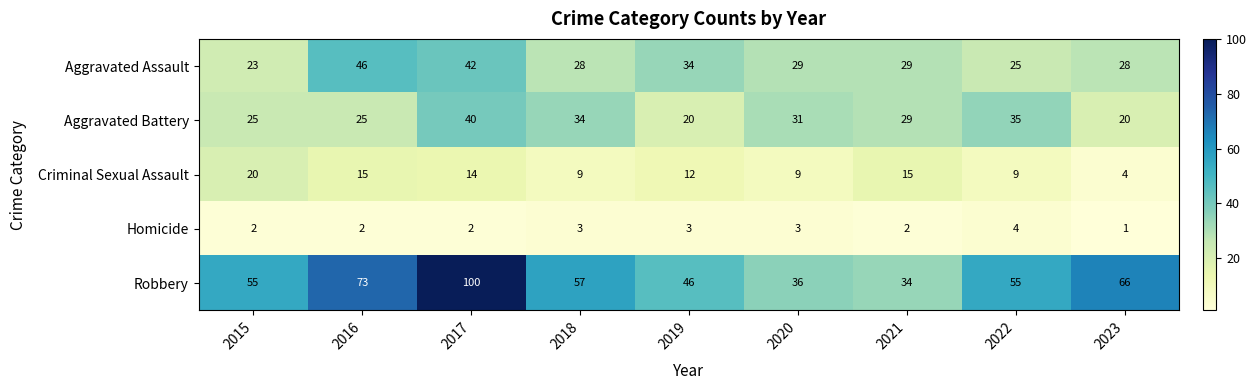

The value of Aggravated Battery at 2018 is 14. True or false?

False